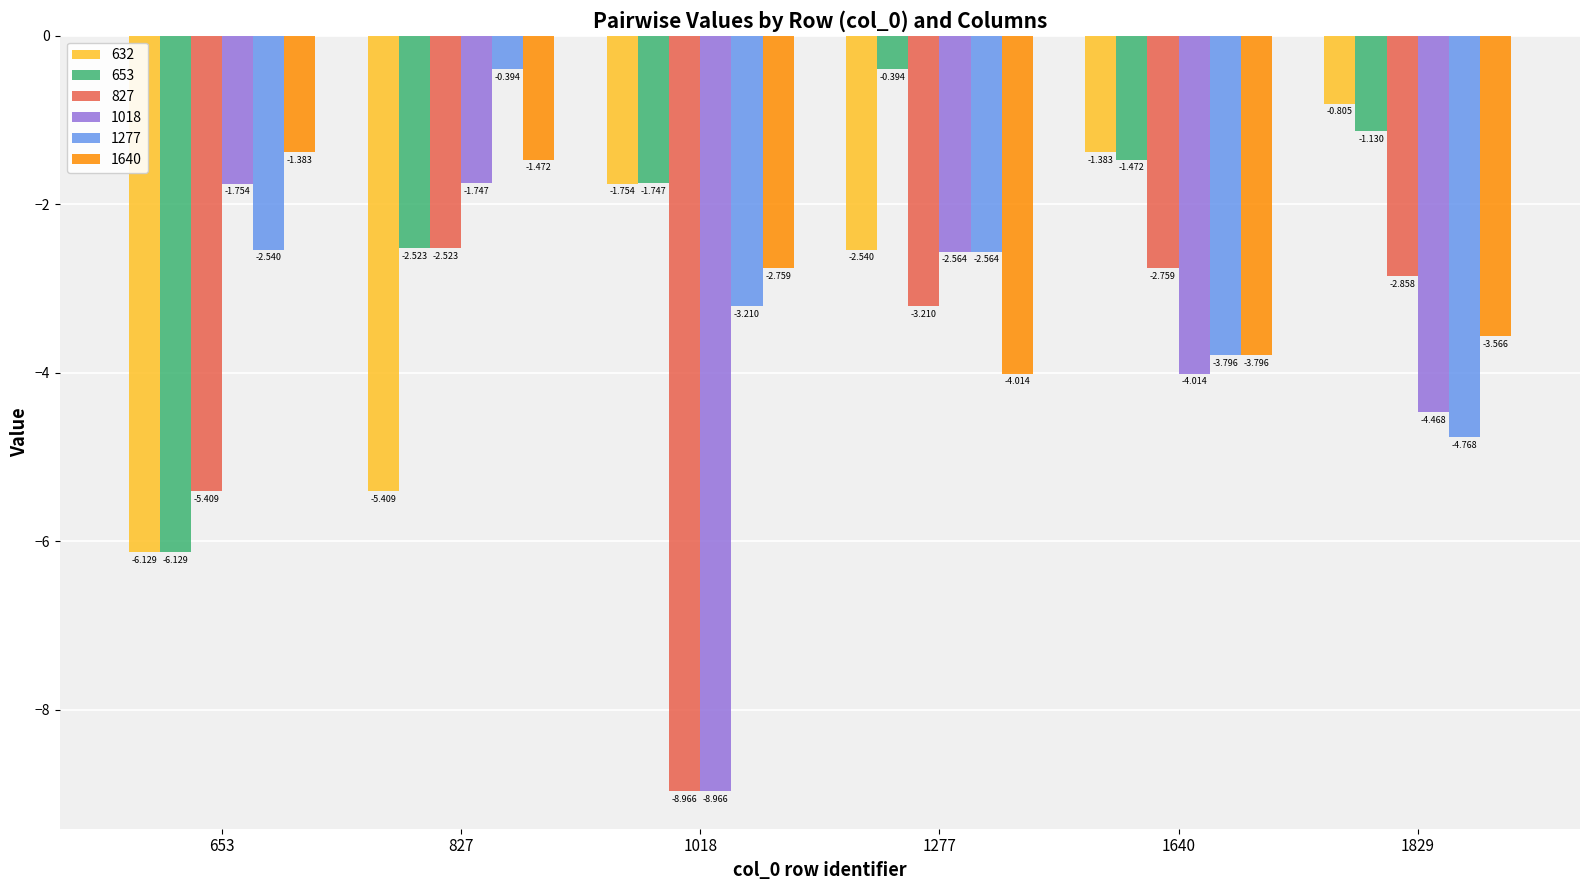

Which series has the widest spread of values?

1018